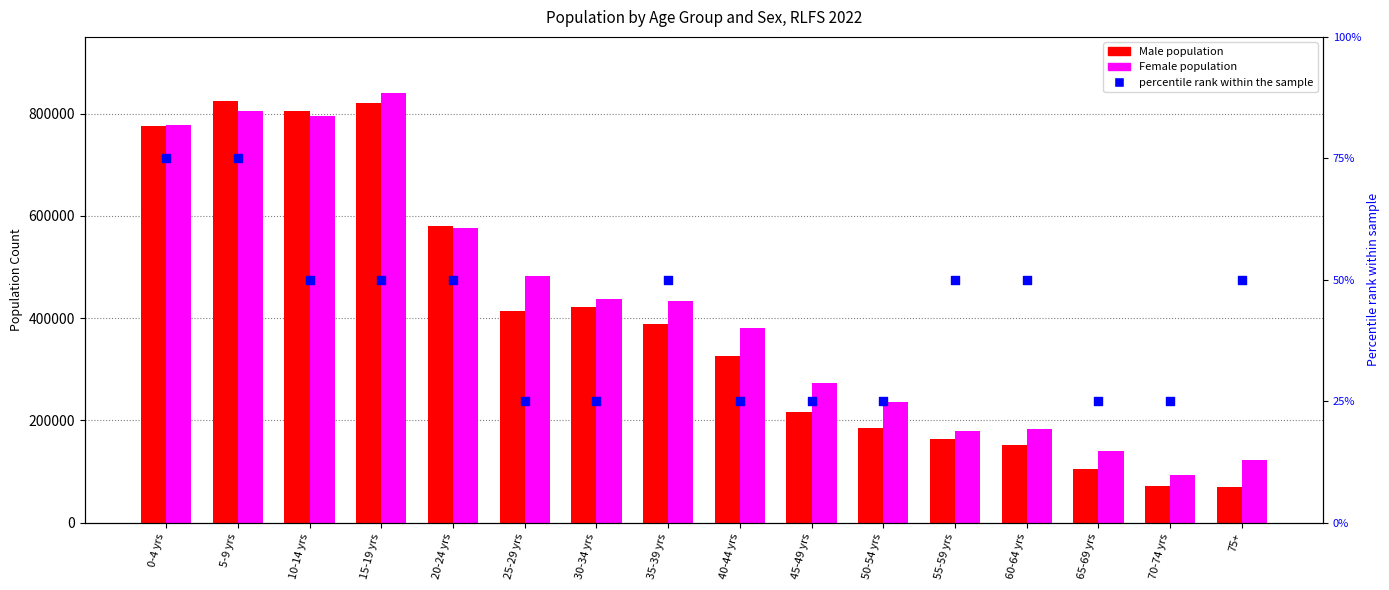

Which series has the largest total across all categories?

Female population